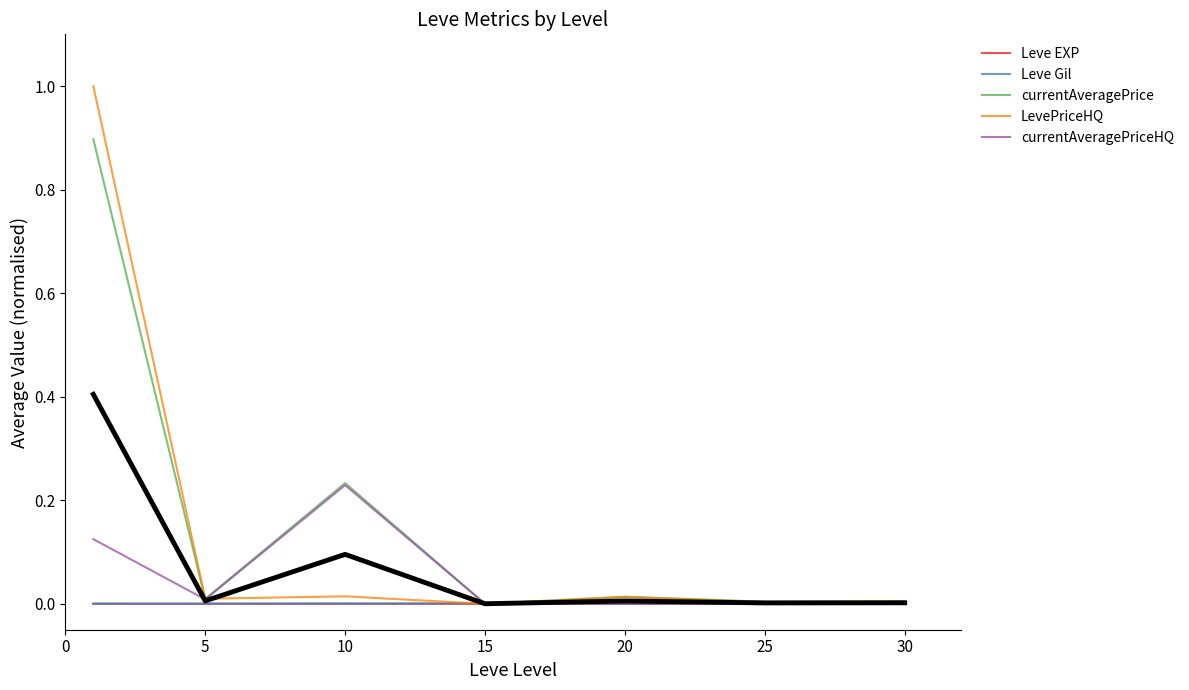

Reading left to right, what are all the values shown in this chart?

Leve EXP: 0.0	0.0	0.0	0.0	0.0	0.0	0.0
Leve Gil: 0.0	0.0	0.0	0.0	0.0	0.0	0.0
currentAveragePrice: 0.9	0.0	0.2	0.0	0.0	0.0	0.0
LevePriceHQ: 1.0	0.0	0.0	0.0	0.0	0.0	0.0
currentAveragePriceHQ: 0.1	0.0	0.2	0.0	0.0	0.0	0.0